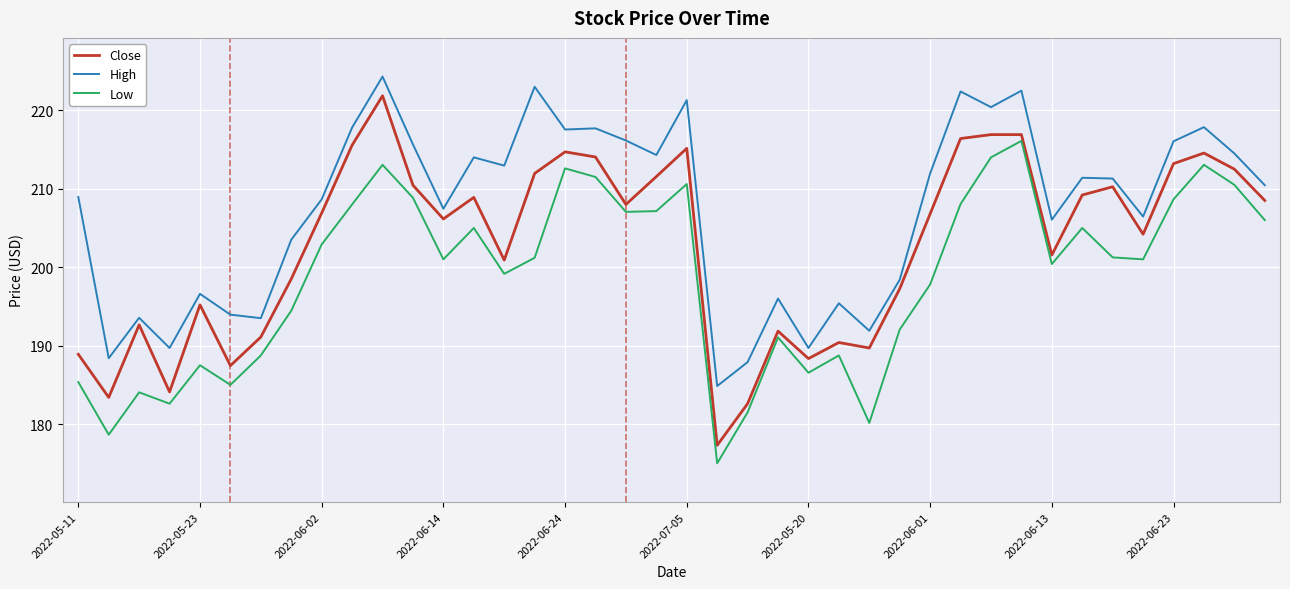

Which series has the largest range (max minus min)?

Close